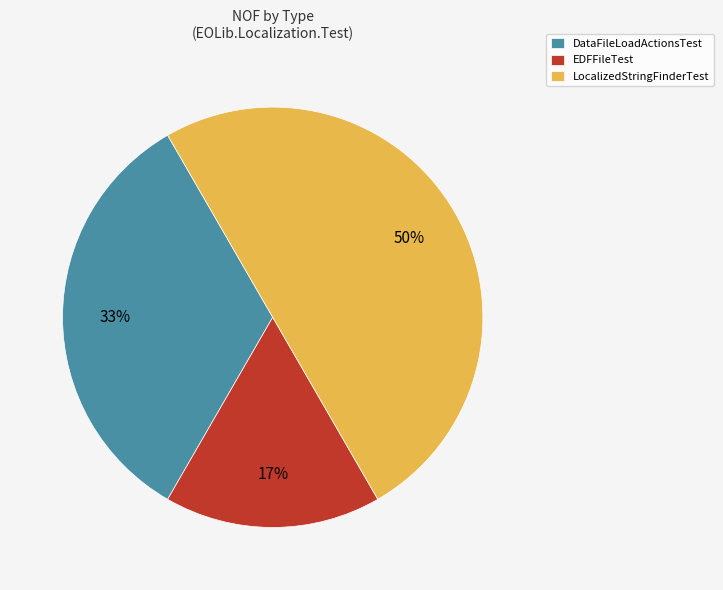

Combined, do LocalizedStringFinderTest and EDFFileTest account for over 50%?

Yes